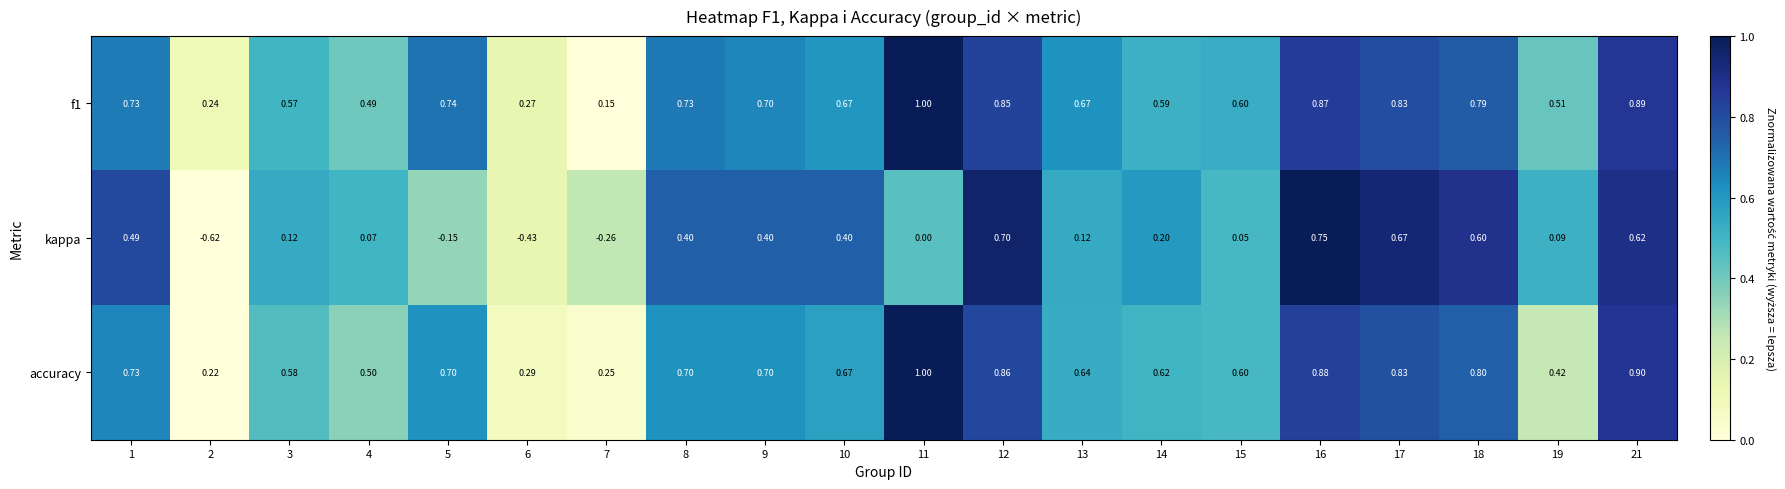

Between 11 and 21, which series saw the biggest shift?

kappa